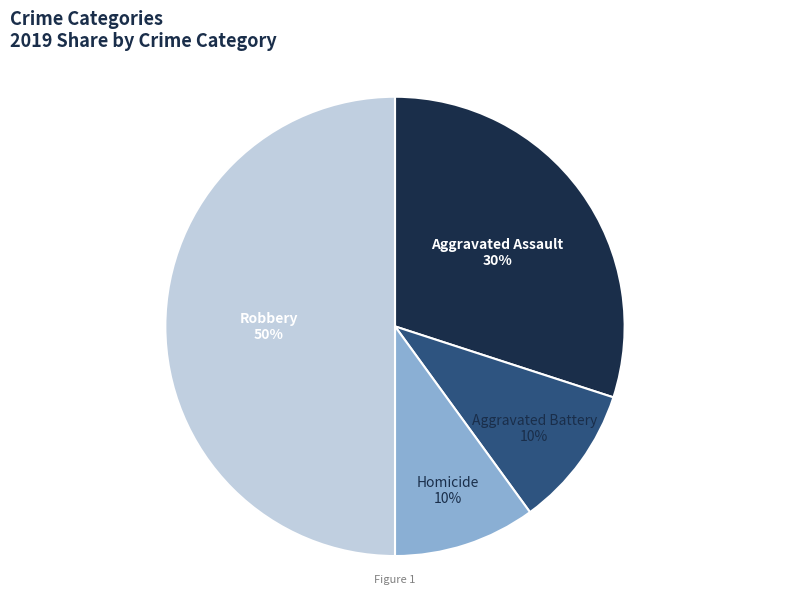

To the nearest percent, what is the average slice percentage?

25%